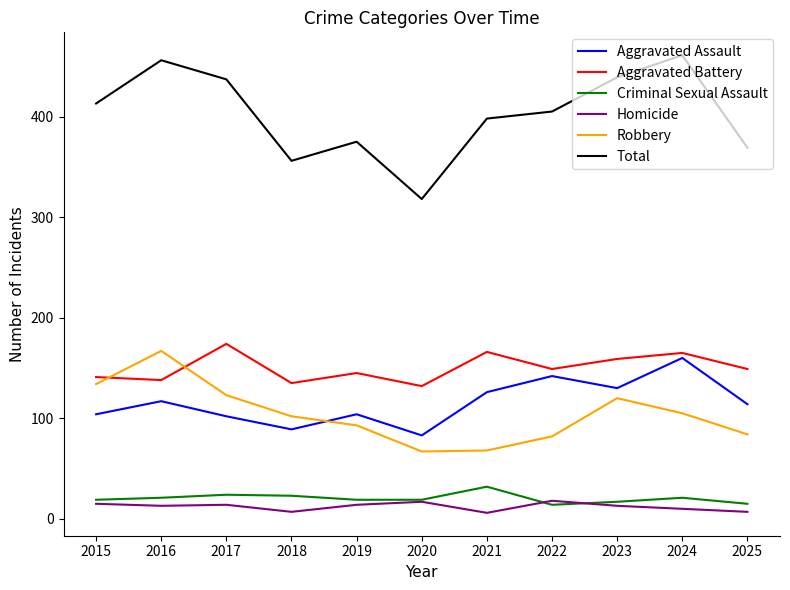

Where does the Robbery series first go above 102?

2015